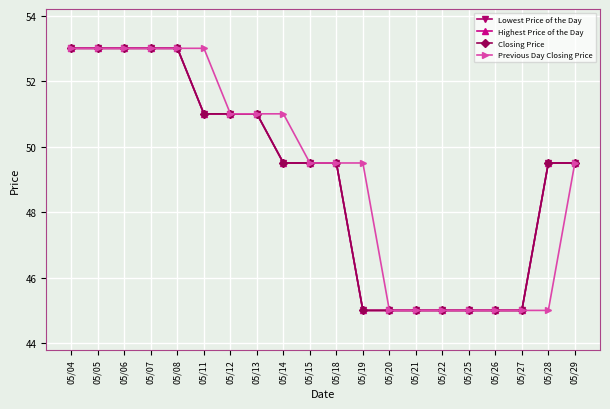

The value of Closing Price at 05/14 is 49.5. True or false?

True